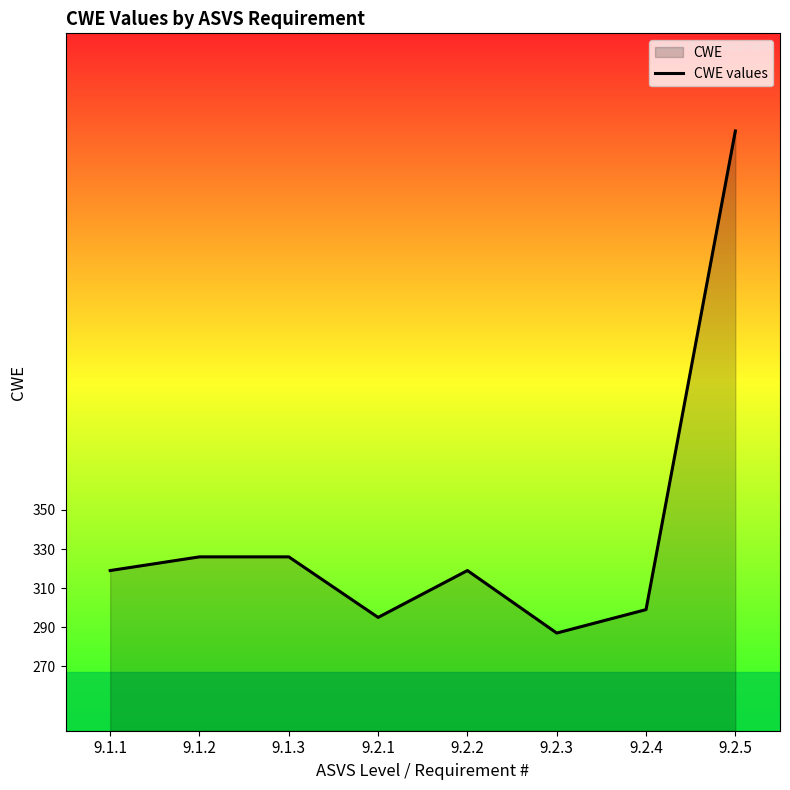

How many data points are less than 319?

3